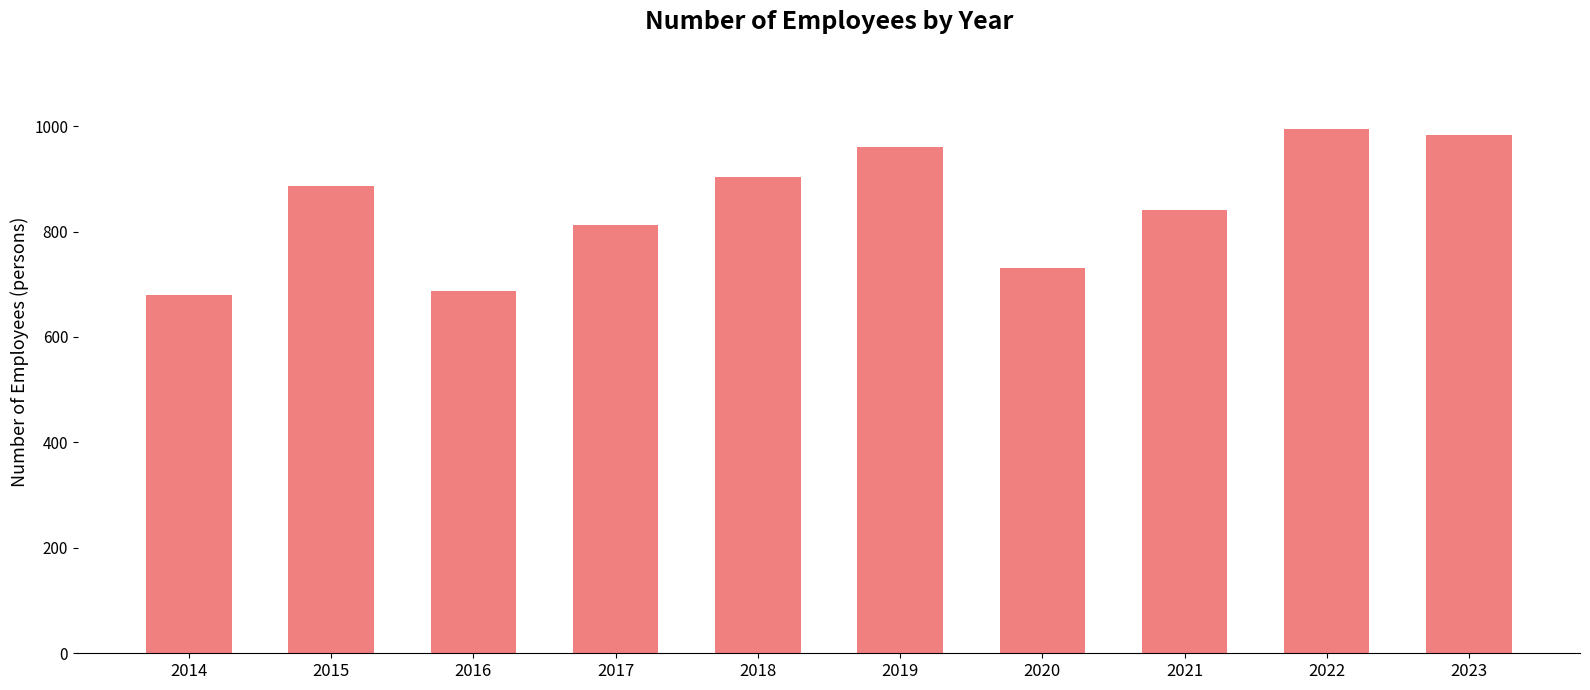

Which category has the highest value across all series?

2022